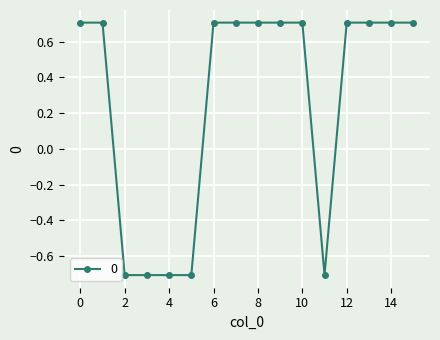

How many lines are shown in the chart?

1